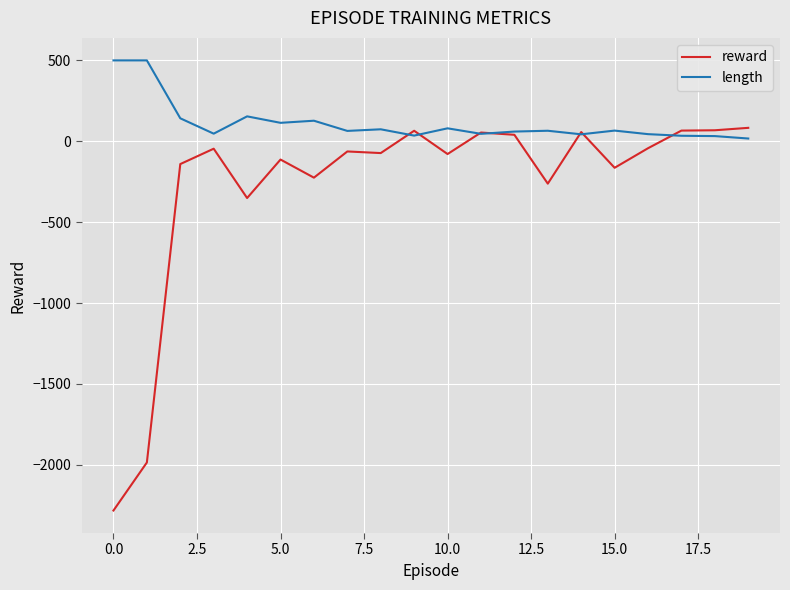

How many lines are shown in the chart?

2